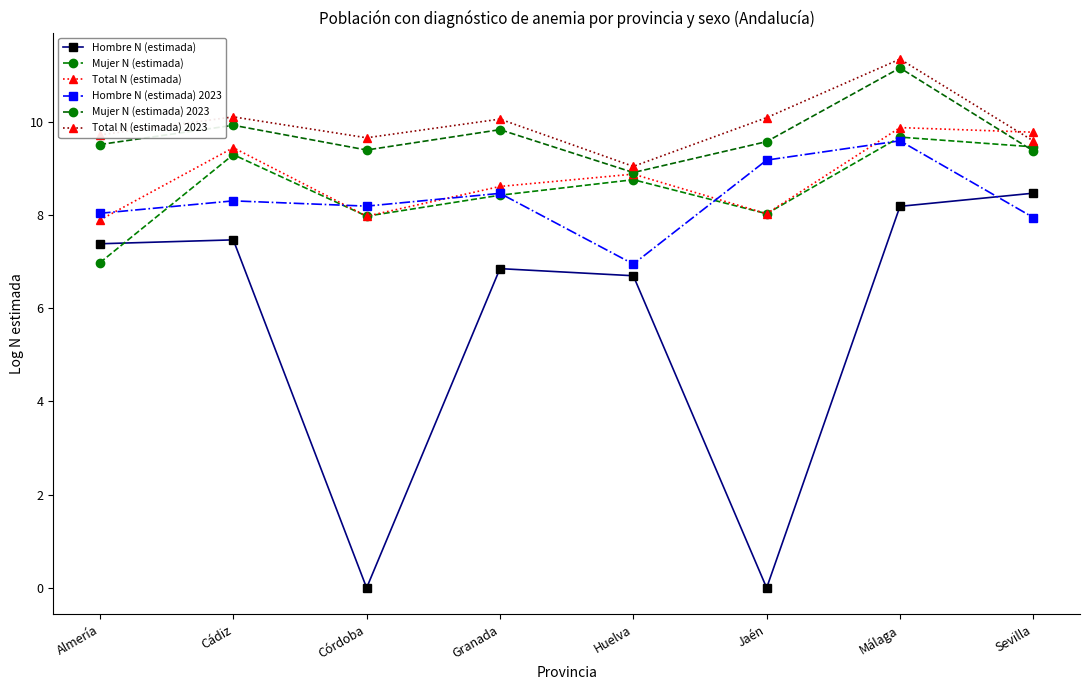

At how many categories does at least one series exceed 10?

4